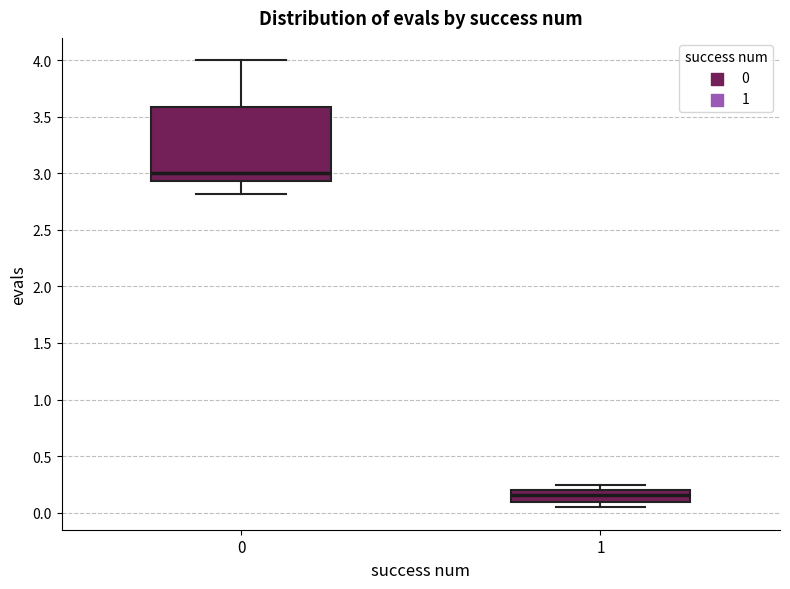

Reading left to right, read every box against the y-axis: the position of its median line, the range the box covers, and the ends of its whiskers. The values are not printed on the chart, so give them approximately, as read against the axis.

0: median 3.00, box 2.95 to 3.60, whiskers 2.80 to 4.00
1: median 0.15, box 0.10 to 0.20, whiskers 0.05 to 0.25